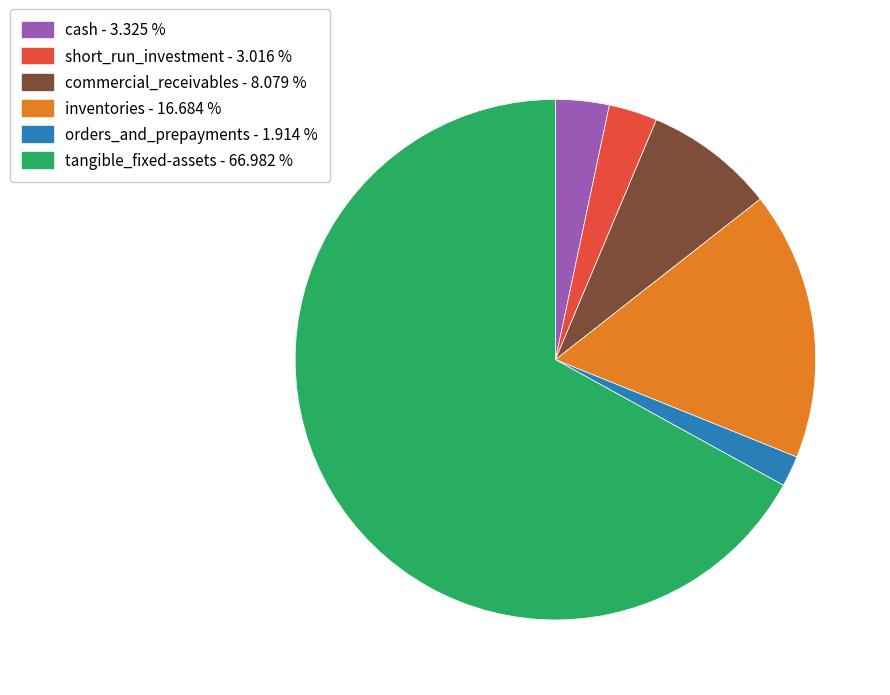

Is there any slice that represents more than half of the pie?

Yes